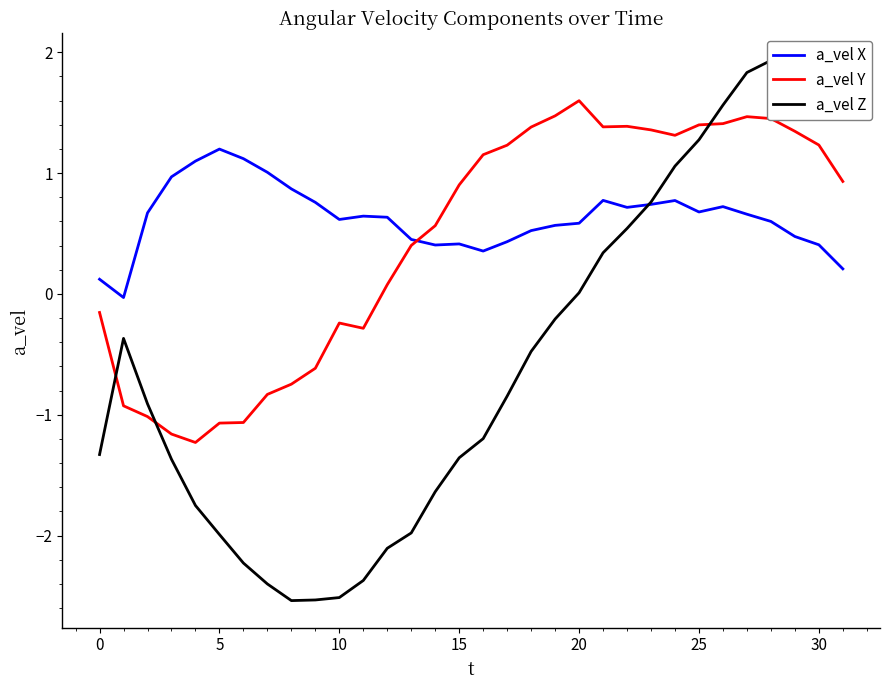

How many times do a_vel Y and a_vel X cross each other?

1